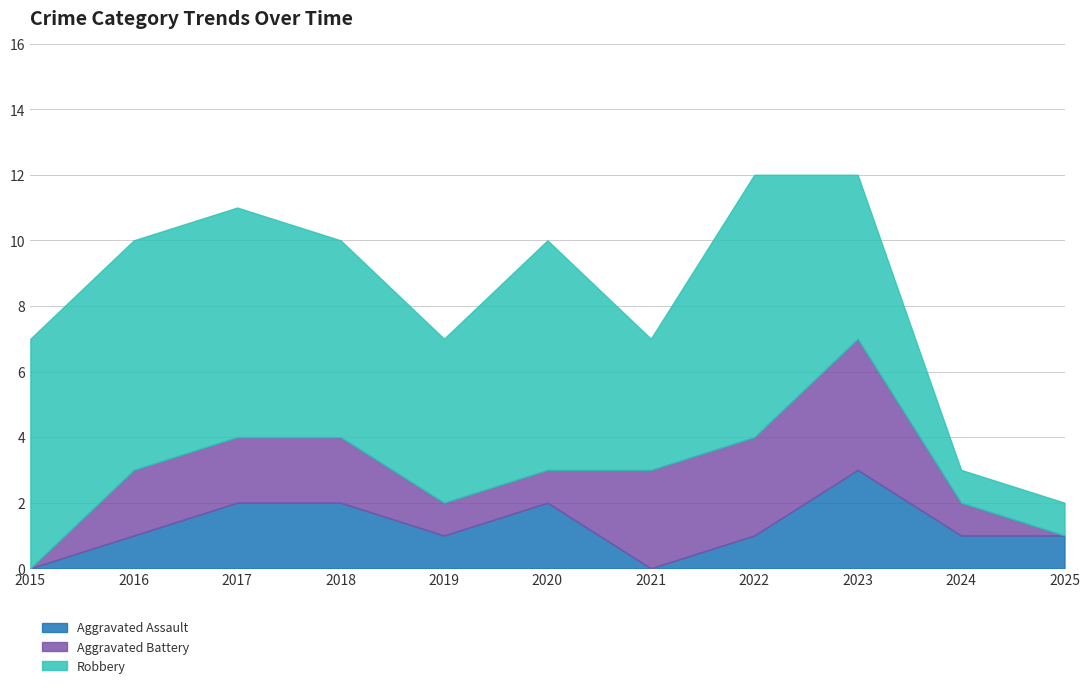

How many interior local peaks does the Aggravated Assault series have?

2